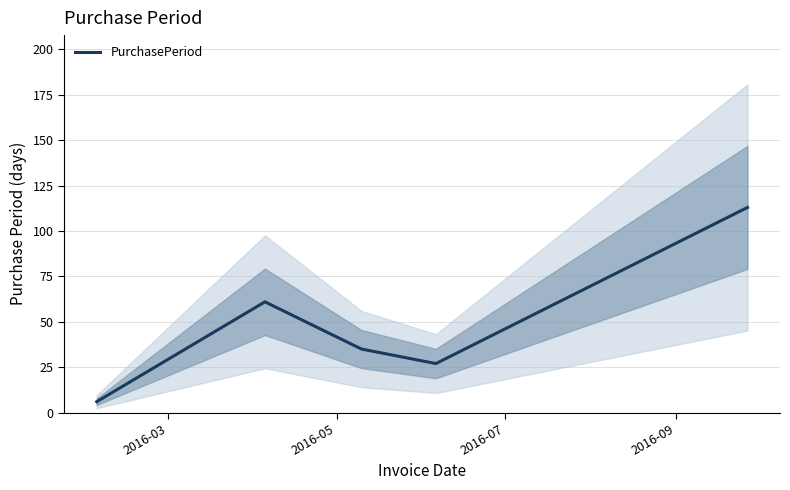

Is this an area chart (filled region under the line)?

No